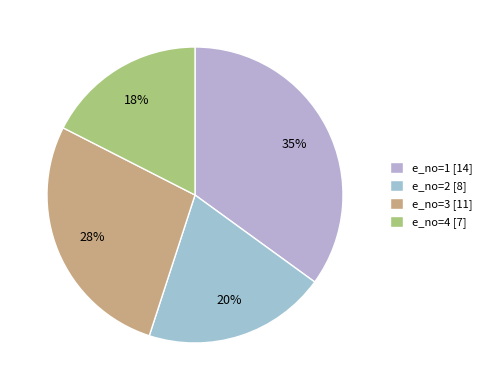

Does any single category account for the majority?

No